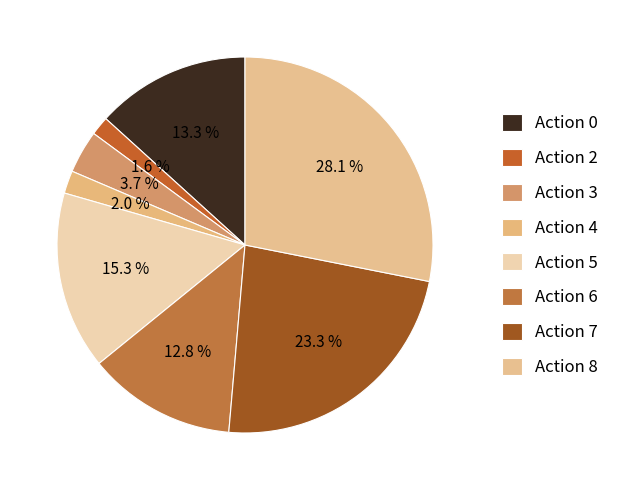

What percentage is the Action 8 slice, to the nearest percent?

28%